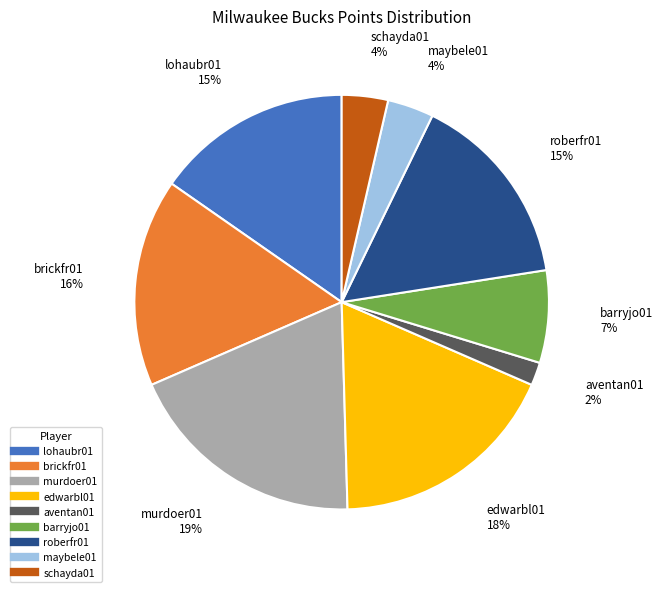

How many segments does this pie chart have?

9